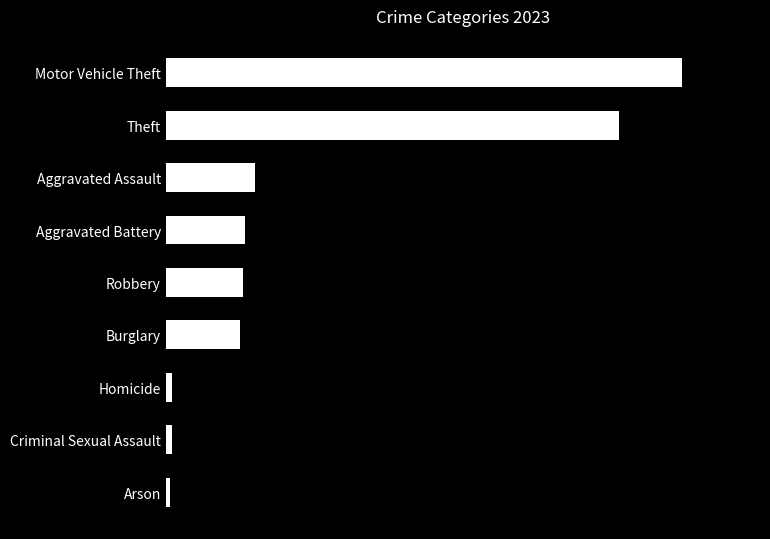

Rank the categories by value from lowest to highest.

Arson, Criminal Sexual Assault, Homicide, Burglary, Robbery, Aggravated Battery, Aggravated Assault, Theft, Motor Vehicle Theft